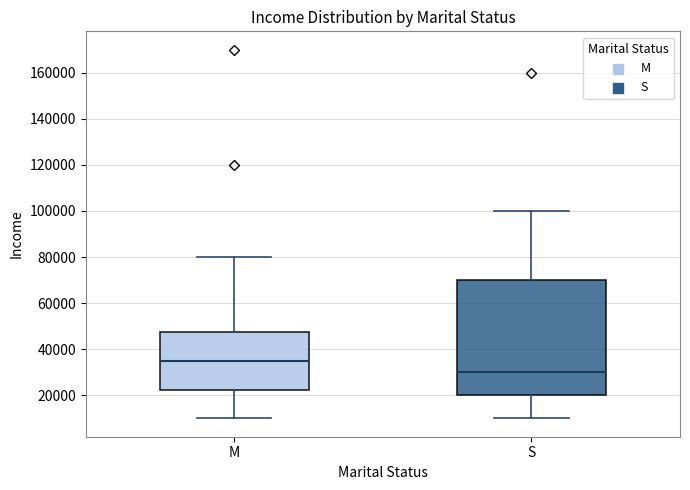

Reading left to right, transcribe this box plot: for each box, give where its median line is, the range the box spans, and where its two whiskers end, as read against the y-axis. The values are not printed on the chart, so give them approximately, as read against the axis.

M: median 36000, box 22000 to 48000, whiskers 10000 to 80000
S: median 30000, box 20000 to 70000, whiskers 10000 to 100000